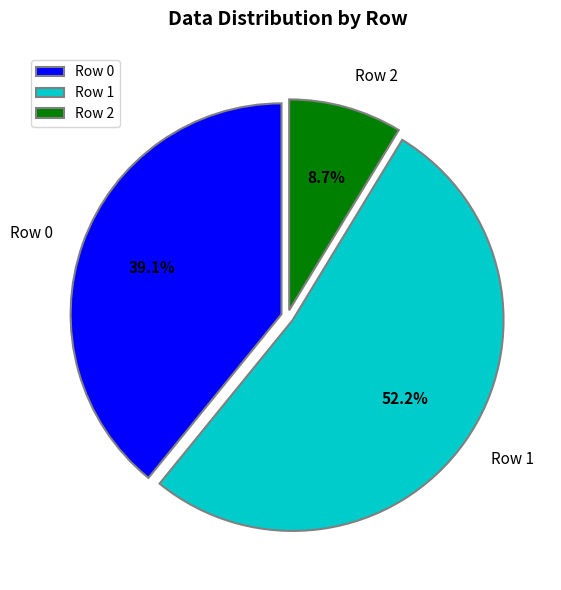

To the nearest percent, what is the combined percentage of Row 0 and Row 2?

48%